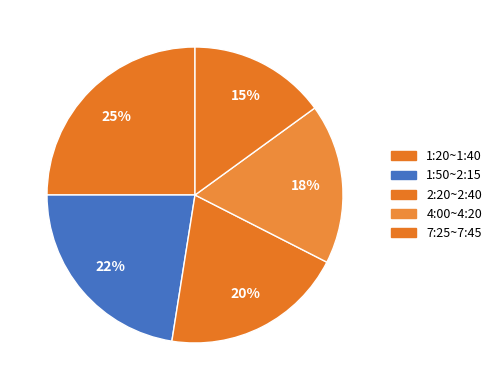

The 1:50~2:15 slice represents 22% of the pie. True or false?

True